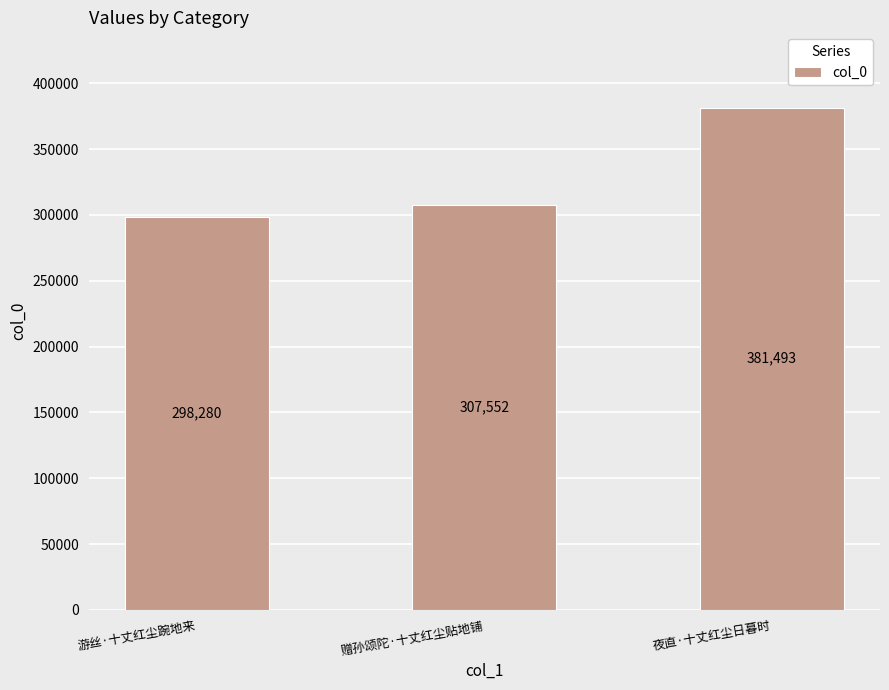

Approximately how many times larger is the value at 赠孙颂陀·十丈红尘贴地铺 compared to 夜直·十丈红尘日暮时?

0.8